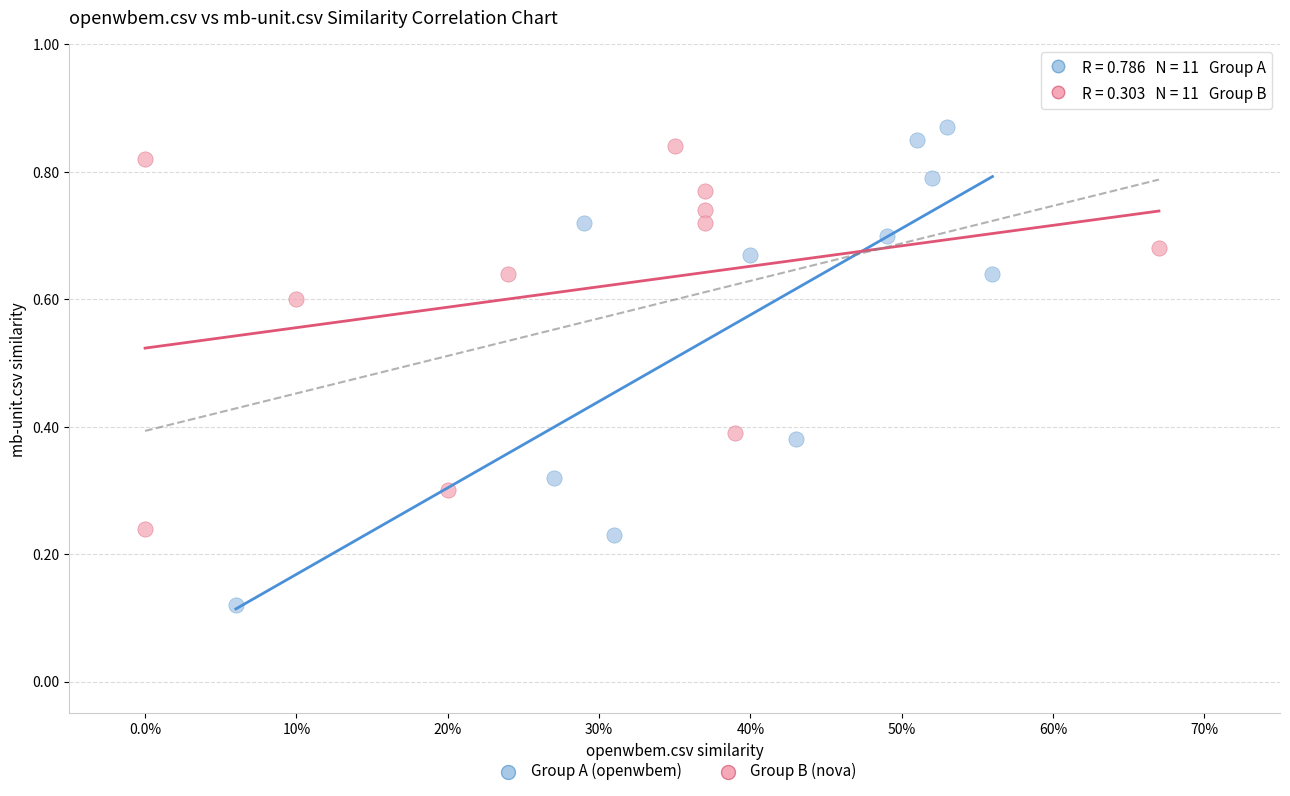

Which series has the widest spread of Y values?

Group A (openwbem)